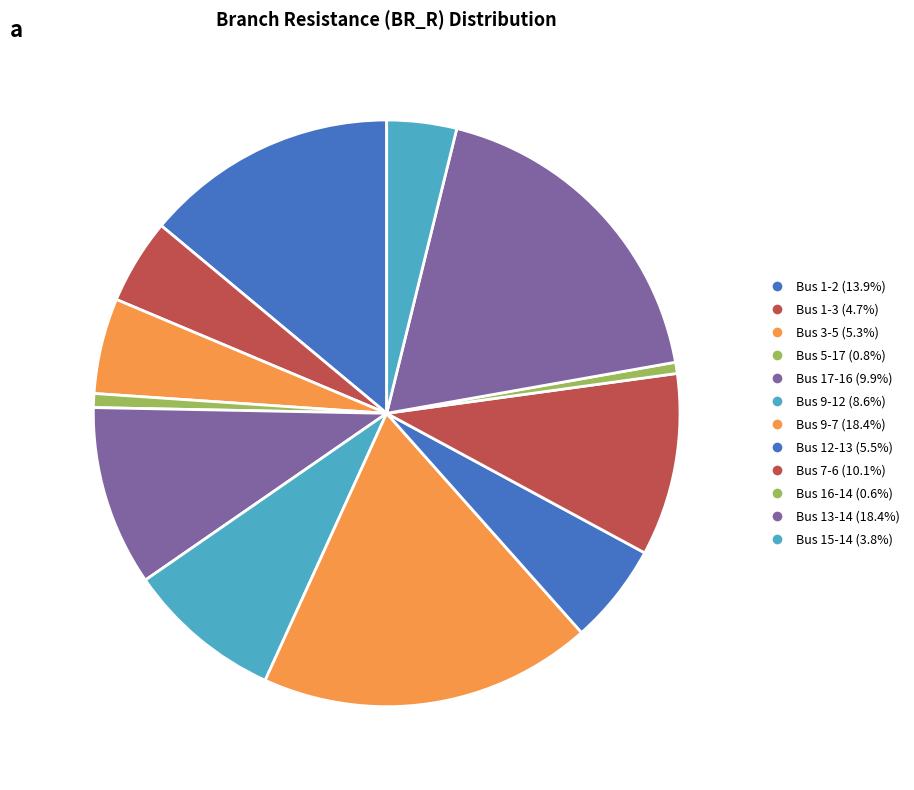

How many slices are in this pie chart?

12